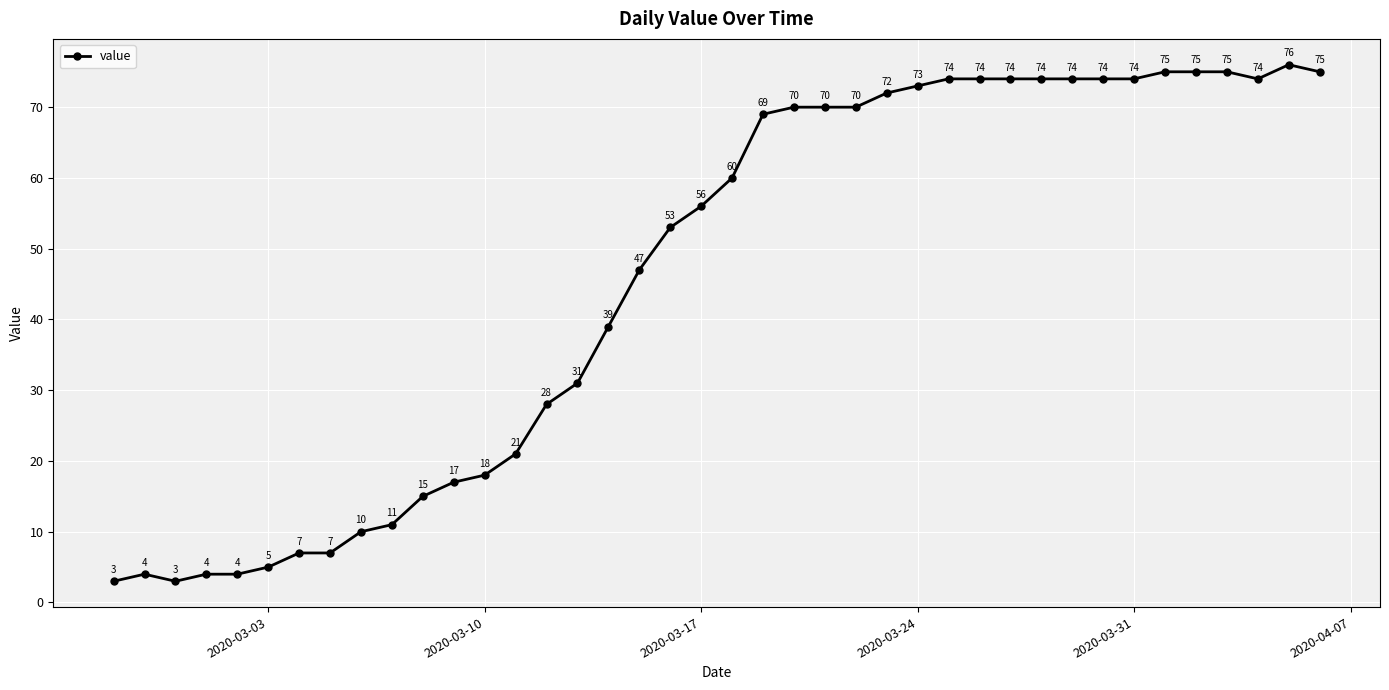

What is the average value?

46